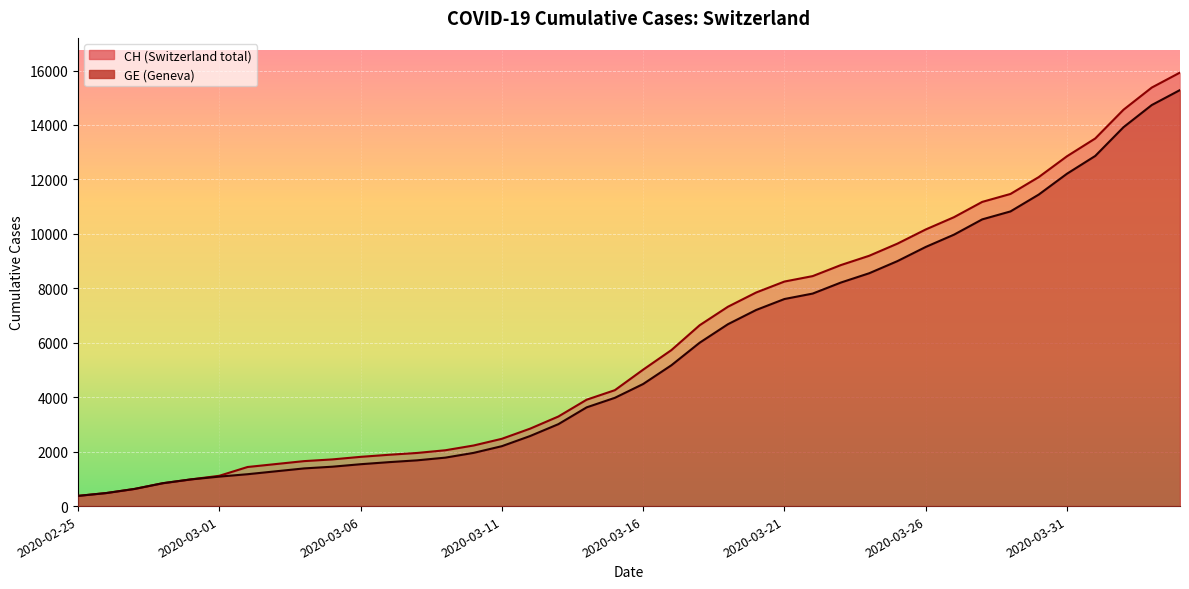

The CH series shows 2903 at 2020-03-15. True or false?

False